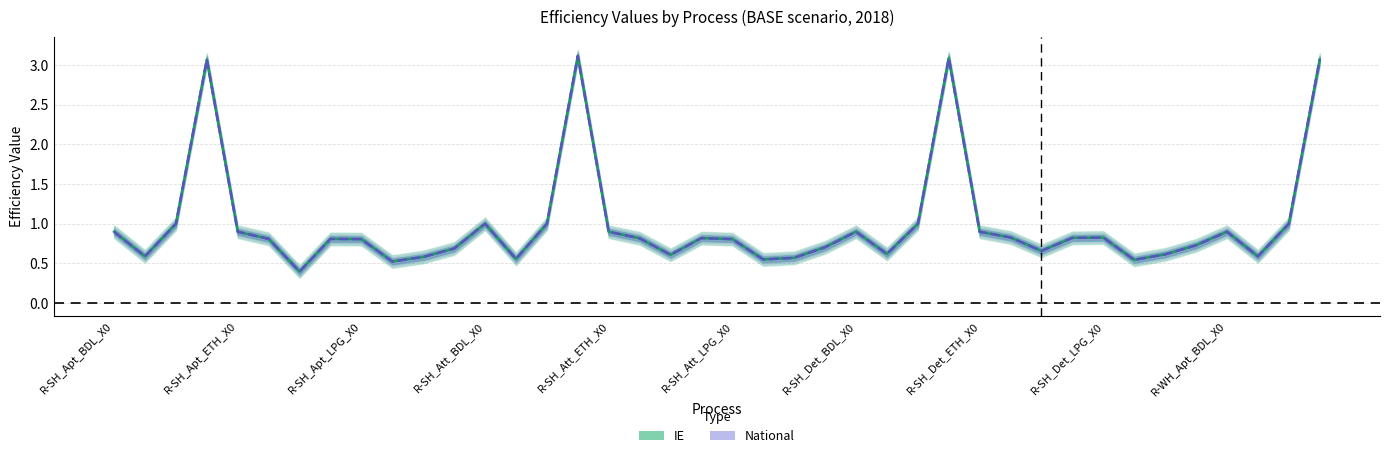

True or false: IE has a value of 0.5 at R-SH_Att_BDL_X0.

False